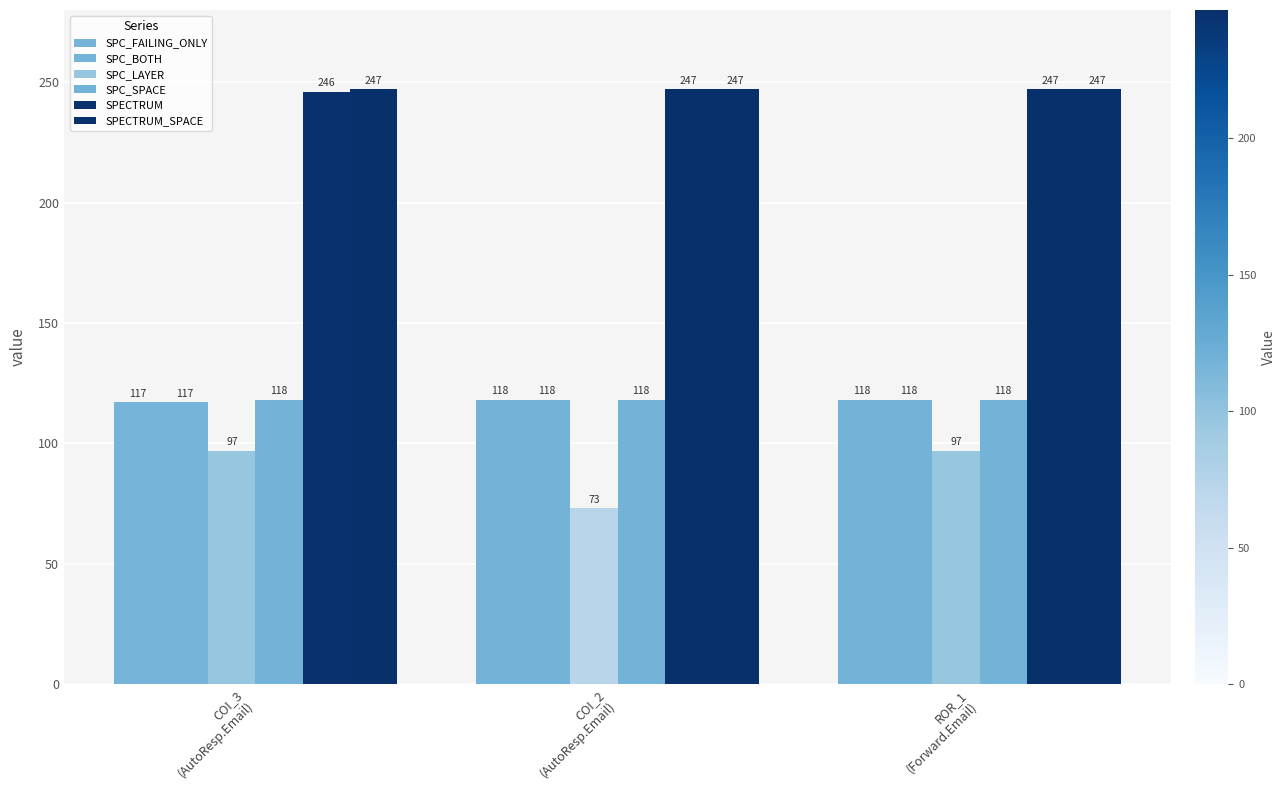

What is the label of the 1st bar from the left?

COI_3
(AutoResp.Email)